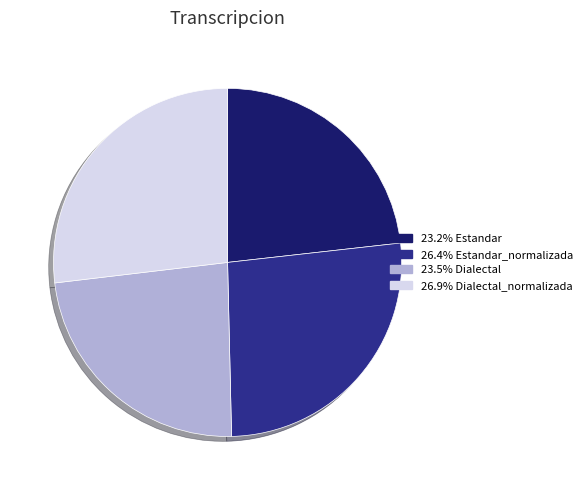

Is there any slice that represents more than half of the pie?

No